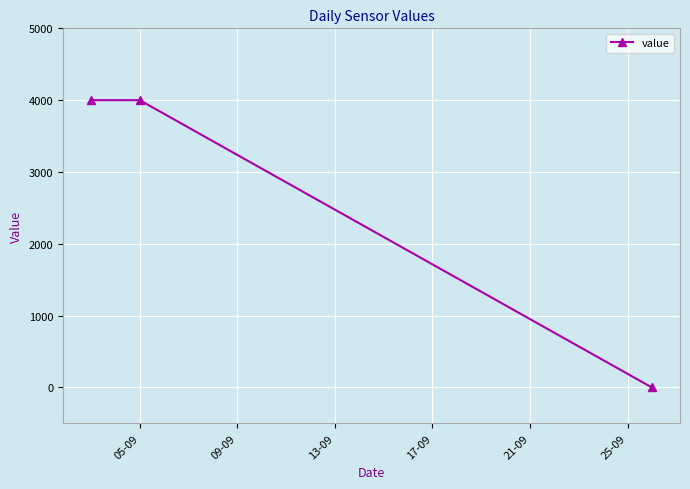

What is the difference between the second highest and minimum values?

4000